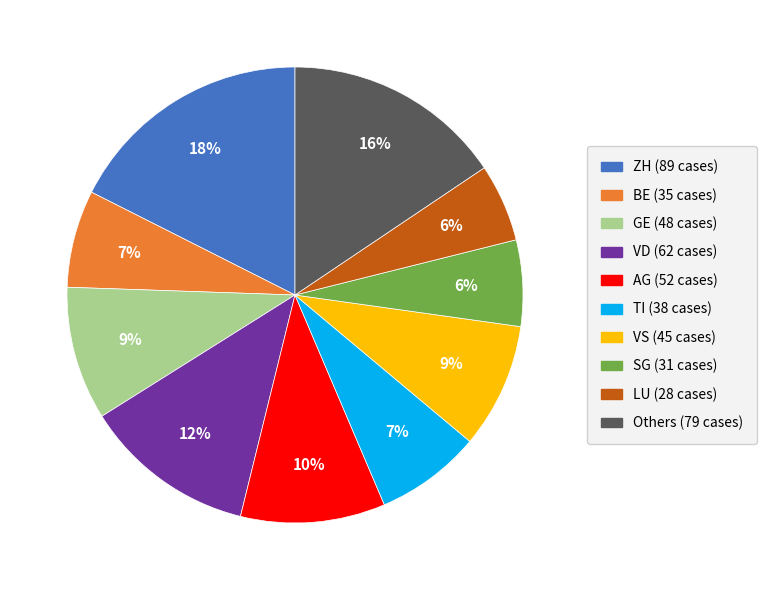

To the nearest percent, what is the difference between the largest and smallest slice percentages?

12%